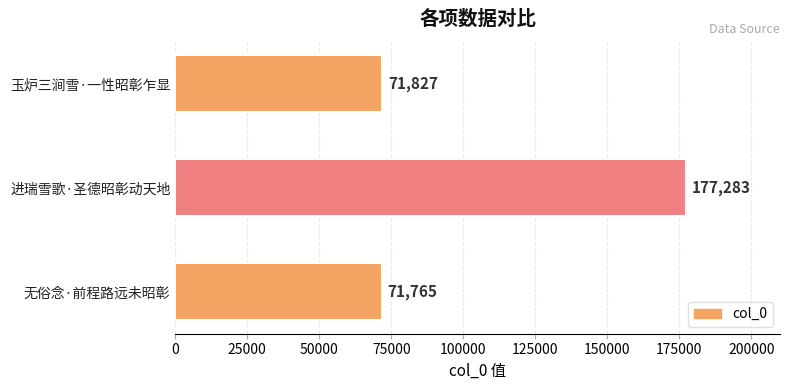

What is the change in value from 玉炉三涧雪·一性昭彰乍显 to 无俗念·前程路远未昭彰?

-62